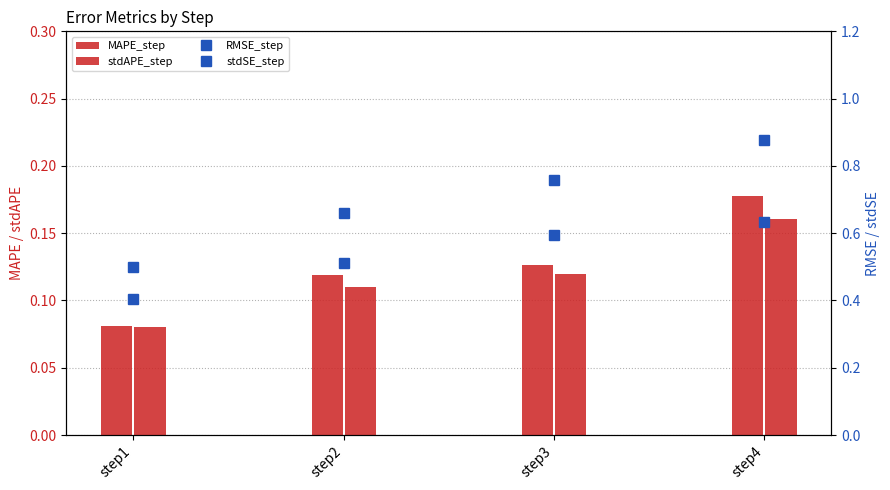

What is the sum of all stdAPE_step values?

0.5